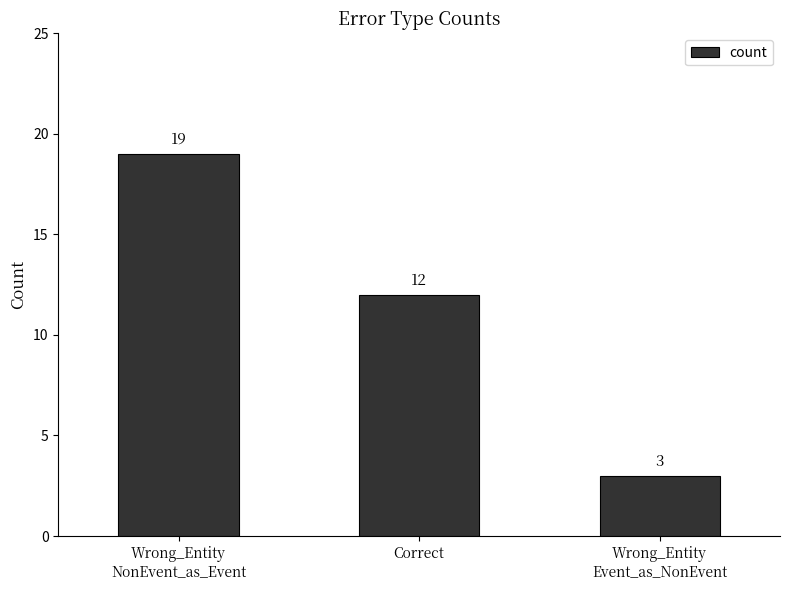

What is the label of the 2nd bar from the left?

Correct